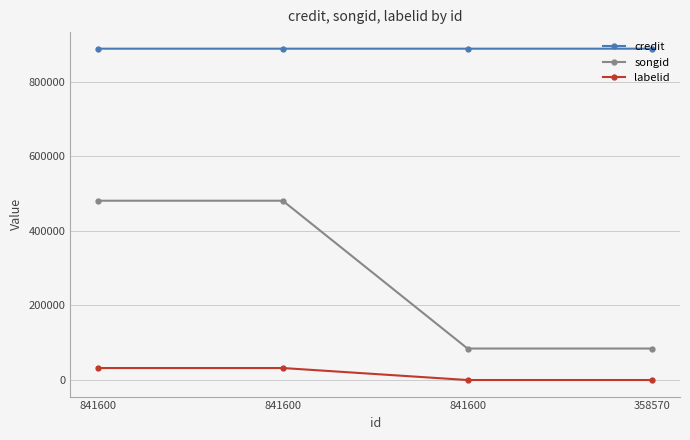

What is the value of the credit point at the 1st from the left?

888519